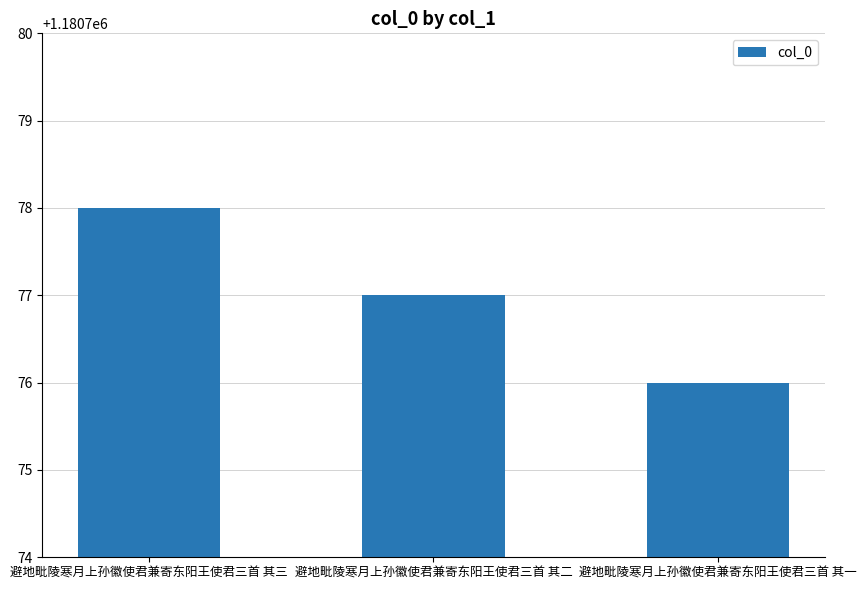

Approximately how many times larger is the value at 避地毗陵寒月上孙徽使君兼寄东阳王使君三首 其二 compared to 避地毗陵寒月上孙徽使君兼寄东阳王使君三首 其三?

1.0